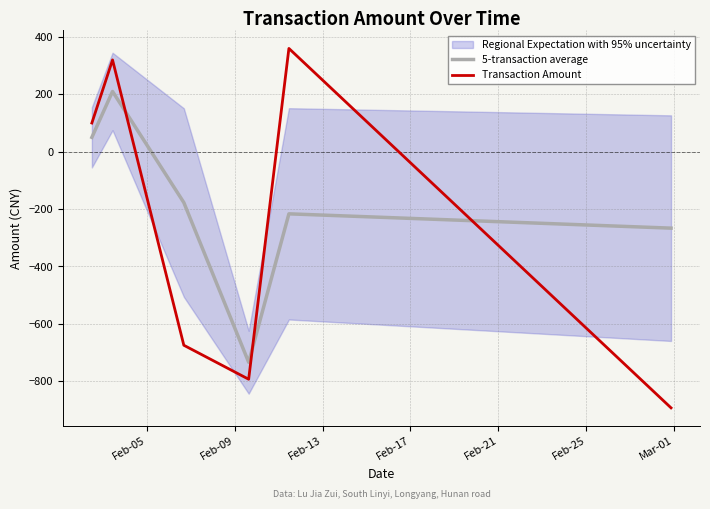

After their last crossing, which series has the higher values: Transaction Amount or 5-transaction average?

5-transaction average